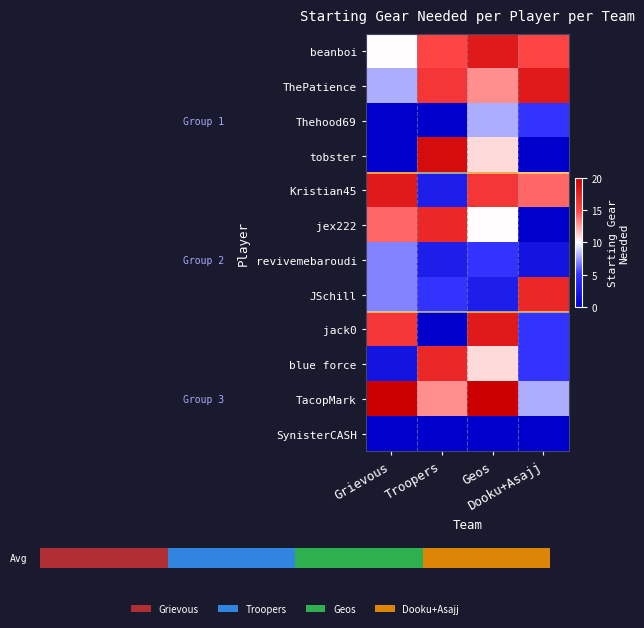

What is the difference between the second highest and second lowest values in the ThePatience series?

3